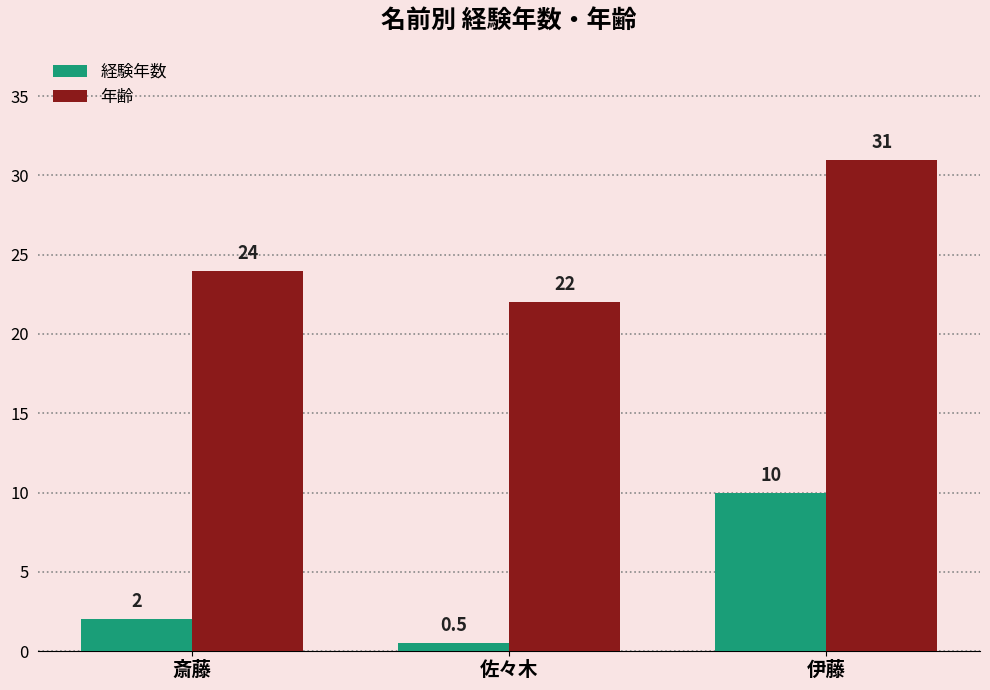

What is the sum of all 年齢 values?

77.0